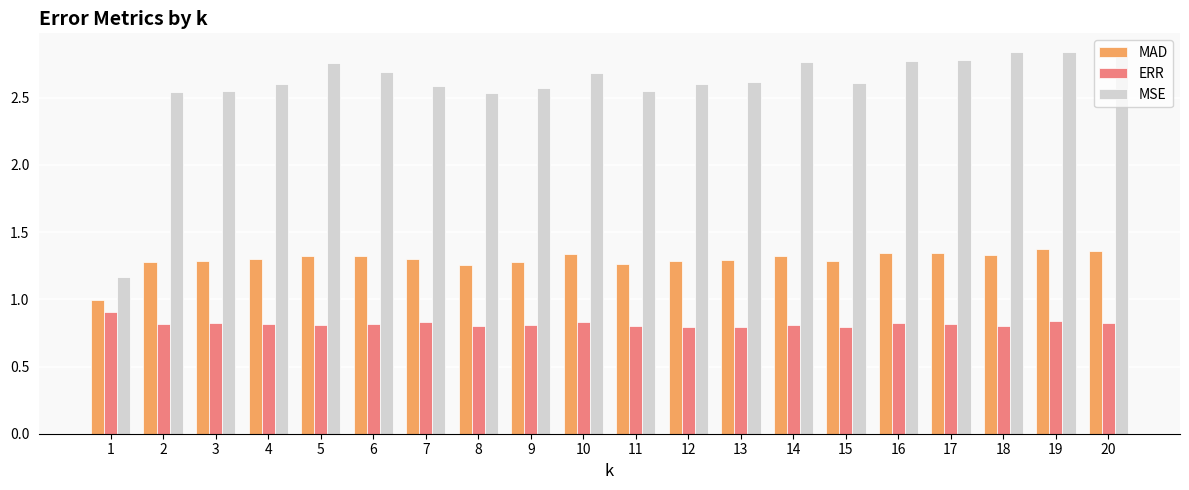

What is the lowest value of the MAD series?

1.0